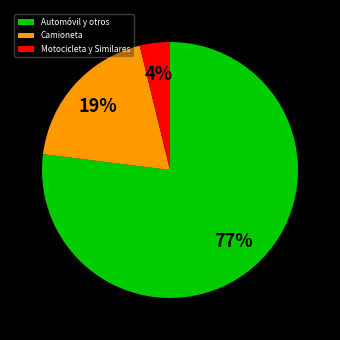

Which slice is the smallest?

Motocicleta y Similares